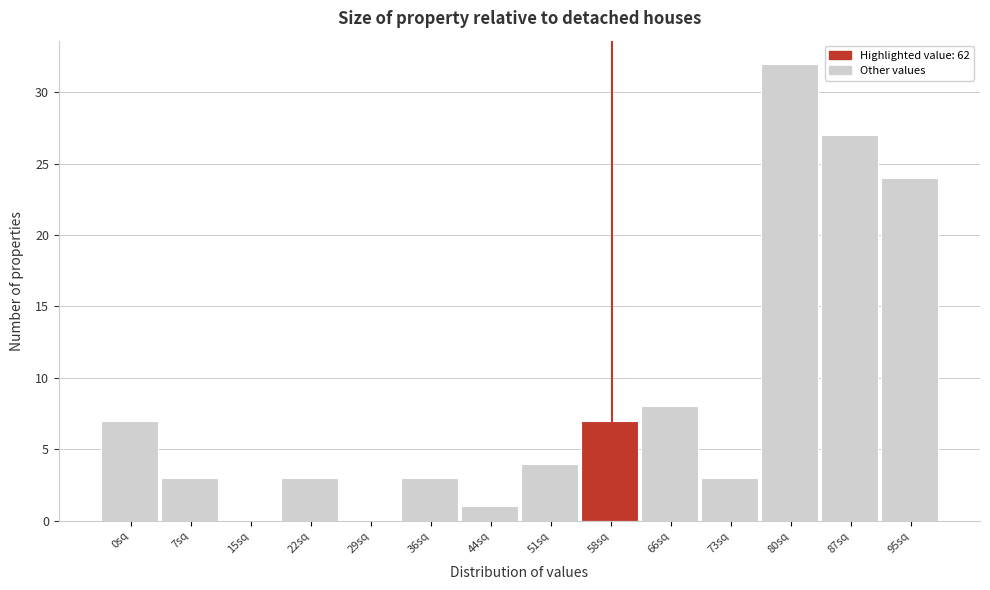

Reading right to left, list all the values displayed in this chart.

95sq=24	87sq=27	80sq=32	73sq=3	66sq=8	58sq=7	51sq=4	44sq=1	36sq=3	29sq=0	22sq=3	15sq=0	7sq=3	0sq=7